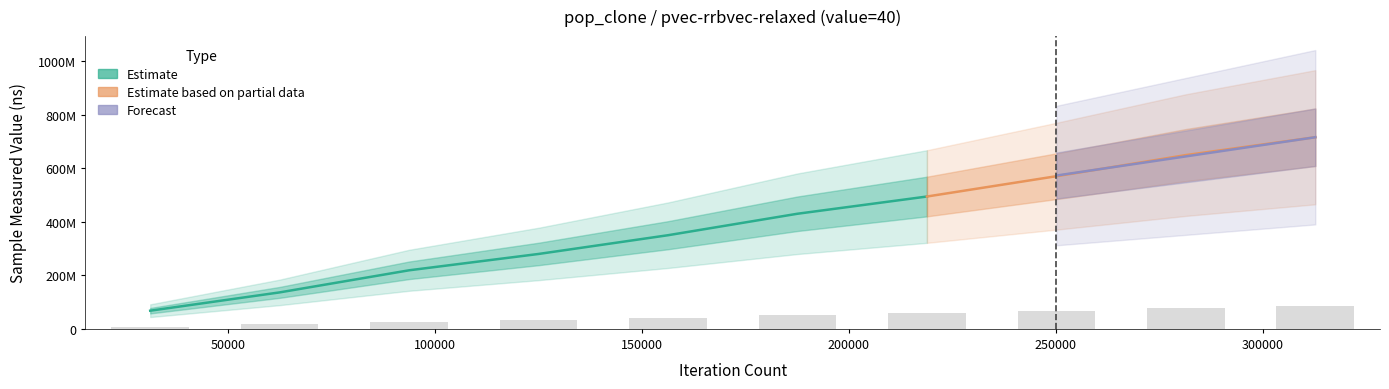

Which label corresponds to the largest value in the chart?

300000